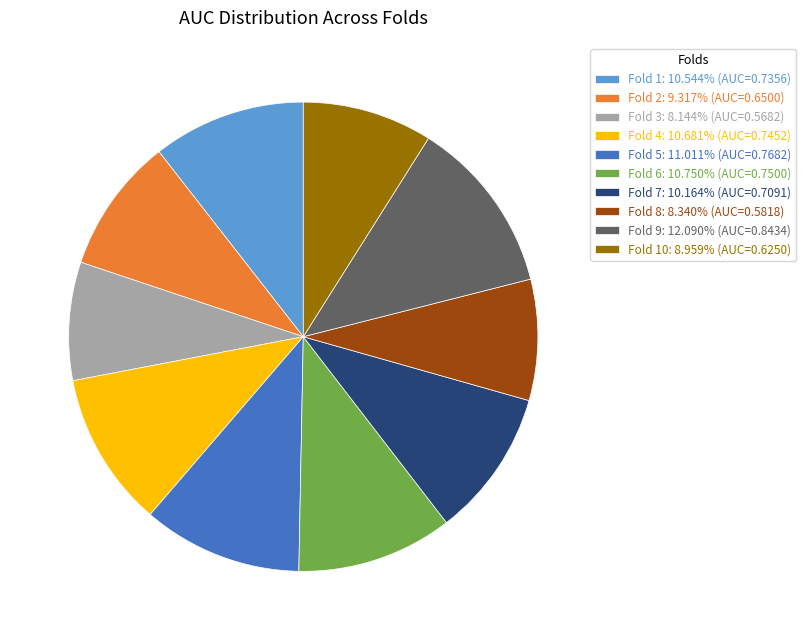

Is Fold 7: 10.164% (AUC=0.7091) the majority of the pie?

No